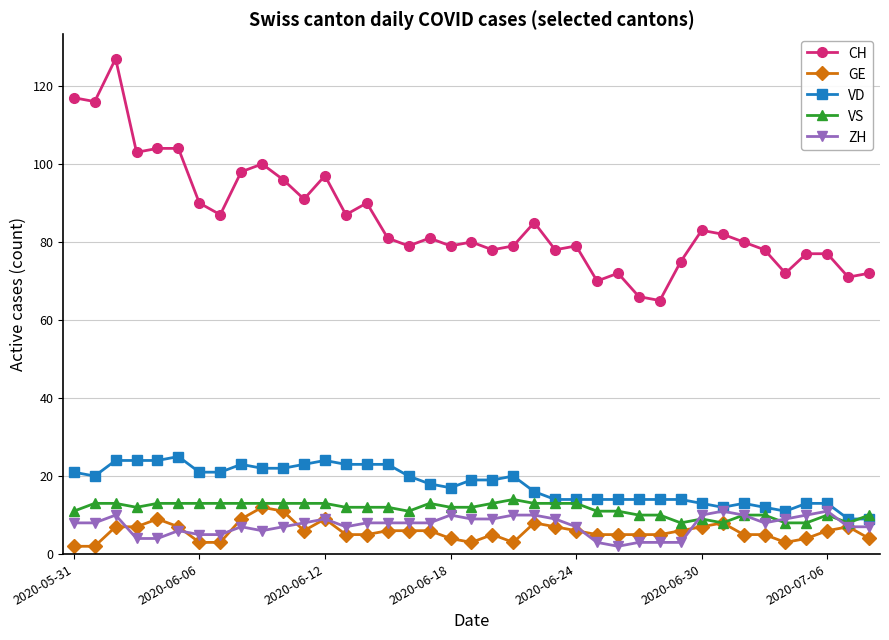

Which series has the largest total across all categories?

CH